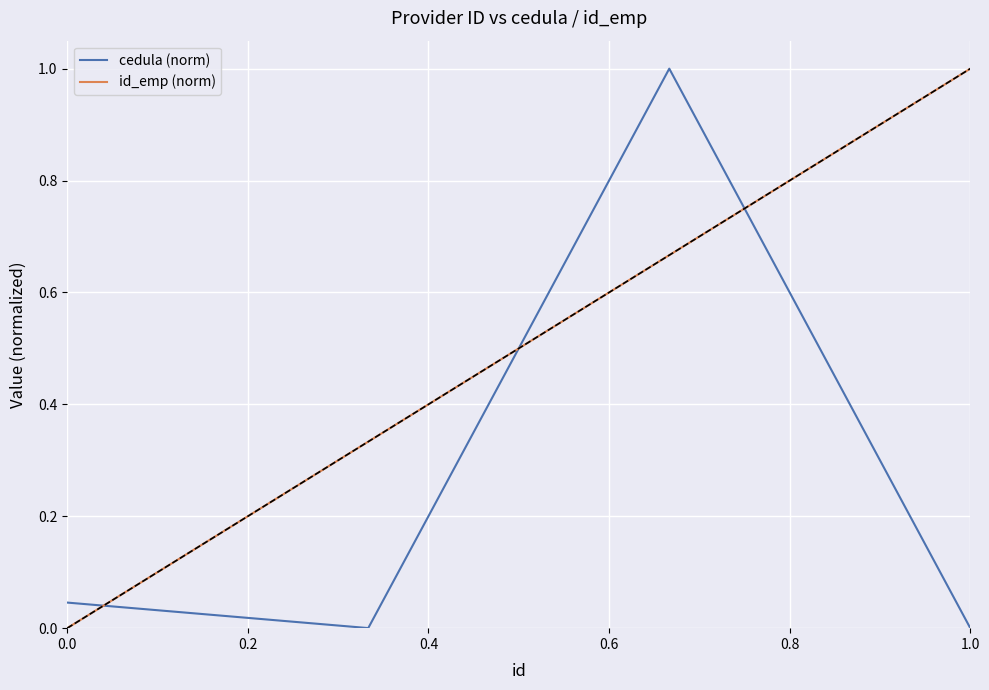

List the series in order of their overall mean, lowest first.

cedula (norm), id_emp (norm)